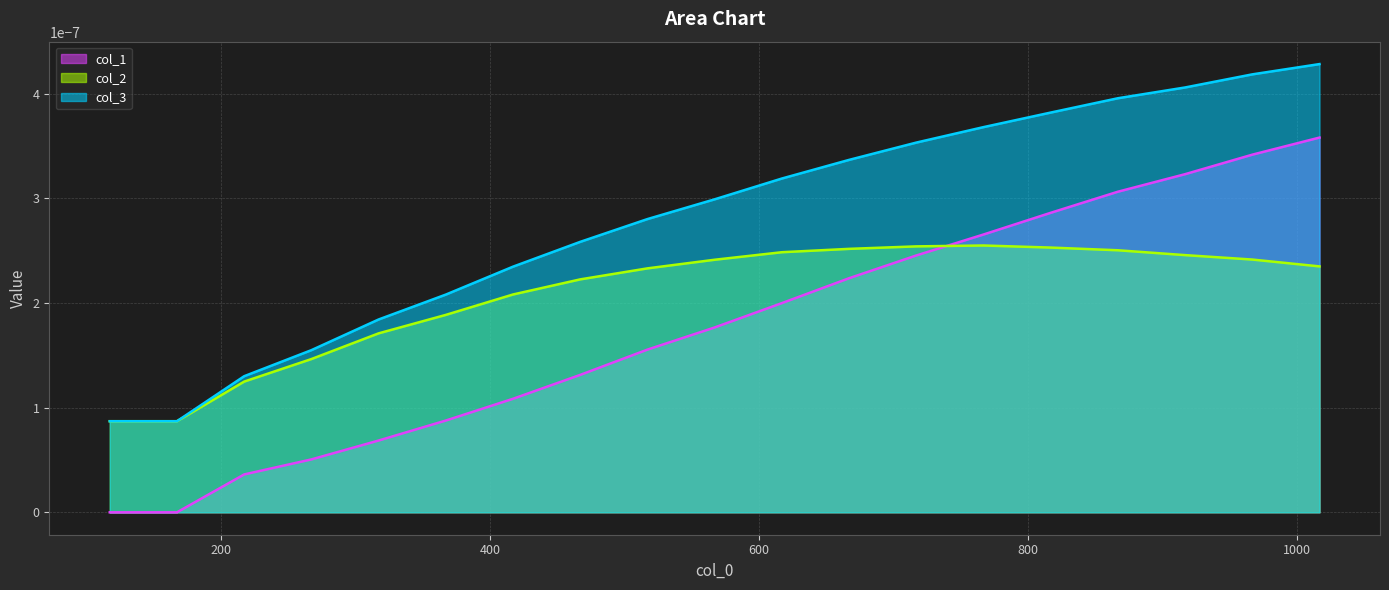

How many col_2 values are between 0 and 1?

19